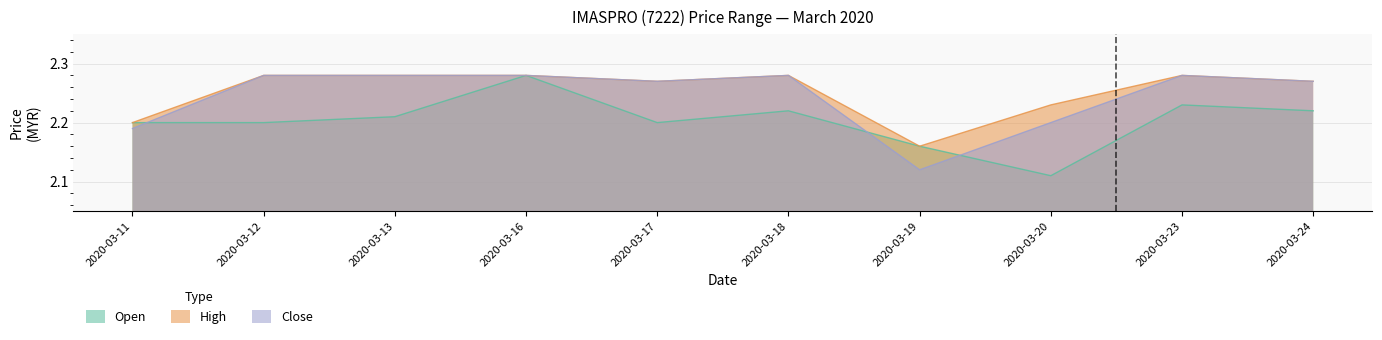

Which series has the largest range (max minus min)?

Open